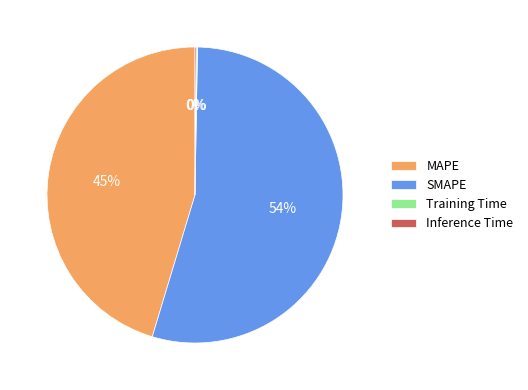

True or false: MAPE accounts for 39% of the total.

False